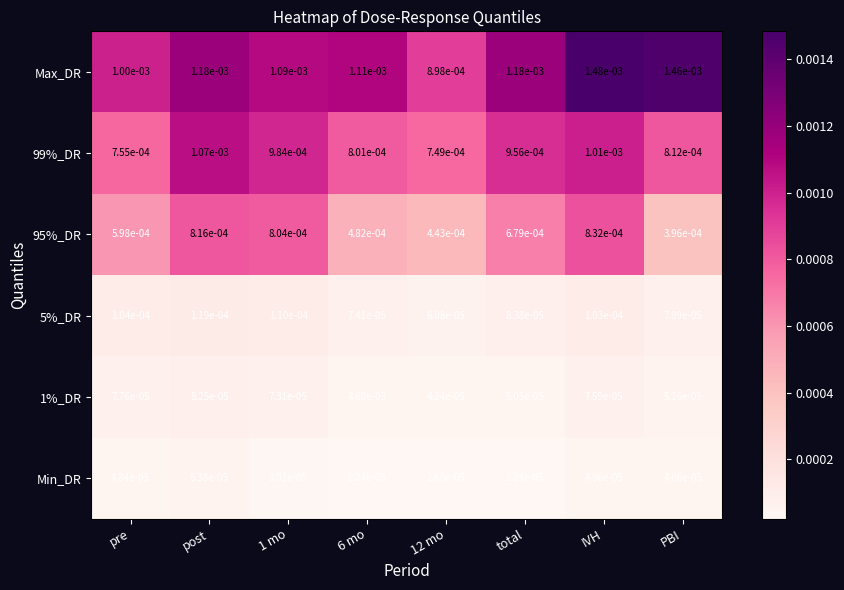

At which label does 5%_DR reach its peak?

post